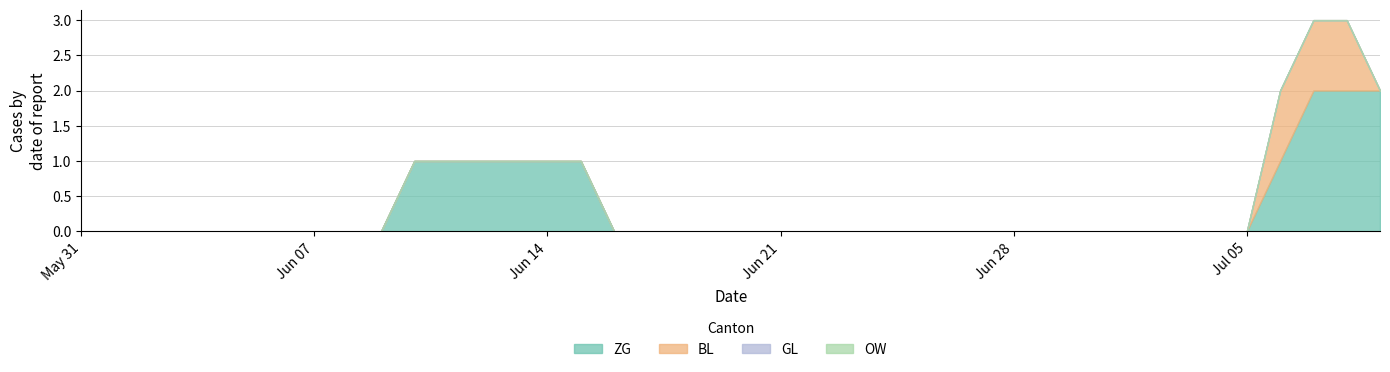

Reading left to right, what are all the values shown in this chart?

ZG: 2020-05-31=0	2020-06-01=0	2020-06-02=0	2020-06-03=0	2020-06-04=0	2020-06-05=0	2020-06-06=0	2020-06-07=0	2020-06-08=0	2020-06-09=0	2020-06-10=1	2020-06-11=1	2020-06-12=1	2020-06-13=1	2020-06-14=1	2020-06-15=1	2020-06-16=0	2020-06-17=0	2020-06-18=0	2020-06-19=0	2020-06-20=0	2020-06-21=0	2020-06-22=0	2020-06-23=0	2020-06-24=0	2020-06-25=0	2020-06-26=0	2020-06-27=0	2020-06-28=0	2020-06-29=0	2020-06-30=0	2020-07-01=0	2020-07-02=0	2020-07-03=0	2020-07-04=0	2020-07-05=0	2020-07-06=1	2020-07-07=2	2020-07-08=2	2020-07-09=2
BL: 2020-05-31=0	2020-06-01=0	2020-06-02=0	2020-06-03=0	2020-06-04=0	2020-06-05=0	2020-06-06=0	2020-06-07=0	2020-06-08=0	2020-06-09=0	2020-06-10=0	2020-06-11=0	2020-06-12=0	2020-06-13=0	2020-06-14=0	2020-06-15=0	2020-06-16=0	2020-06-17=0	2020-06-18=0	2020-06-19=0	2020-06-20=0	2020-06-21=0	2020-06-22=0	2020-06-23=0	2020-06-24=0	2020-06-25=0	2020-06-26=0	2020-06-27=0	2020-06-28=0	2020-06-29=0	2020-06-30=0	2020-07-01=0	2020-07-02=0	2020-07-03=0	2020-07-04=0	2020-07-05=0	2020-07-06=1	2020-07-07=1	2020-07-08=1	2020-07-09=0
GL: 2020-05-31=0	2020-06-01=0	2020-06-02=0	2020-06-03=0	2020-06-04=0	2020-06-05=0	2020-06-06=0	2020-06-07=0	2020-06-08=0	2020-06-09=0	2020-06-10=0	2020-06-11=0	2020-06-12=0	2020-06-13=0	2020-06-14=0	2020-06-15=0	2020-06-16=0	2020-06-17=0	2020-06-18=0	2020-06-19=0	2020-06-20=0	2020-06-21=0	2020-06-22=0	2020-06-23=0	2020-06-24=0	2020-06-25=0	2020-06-26=0	2020-06-27=0	2020-06-28=0	2020-06-29=0	2020-06-30=0	2020-07-01=0	2020-07-02=0	2020-07-03=0	2020-07-04=0	2020-07-05=0	2020-07-06=0	2020-07-07=0	2020-07-08=0	2020-07-09=0
OW: 2020-05-31=0	2020-06-01=0	2020-06-02=0	2020-06-03=0	2020-06-04=0	2020-06-05=0	2020-06-06=0	2020-06-07=0	2020-06-08=0	2020-06-09=0	2020-06-10=0	2020-06-11=0	2020-06-12=0	2020-06-13=0	2020-06-14=0	2020-06-15=0	2020-06-16=0	2020-06-17=0	2020-06-18=0	2020-06-19=0	2020-06-20=0	2020-06-21=0	2020-06-22=0	2020-06-23=0	2020-06-24=0	2020-06-25=0	2020-06-26=0	2020-06-27=0	2020-06-28=0	2020-06-29=0	2020-06-30=0	2020-07-01=0	2020-07-02=0	2020-07-03=0	2020-07-04=0	2020-07-05=0	2020-07-06=0	2020-07-07=0	2020-07-08=0	2020-07-09=0